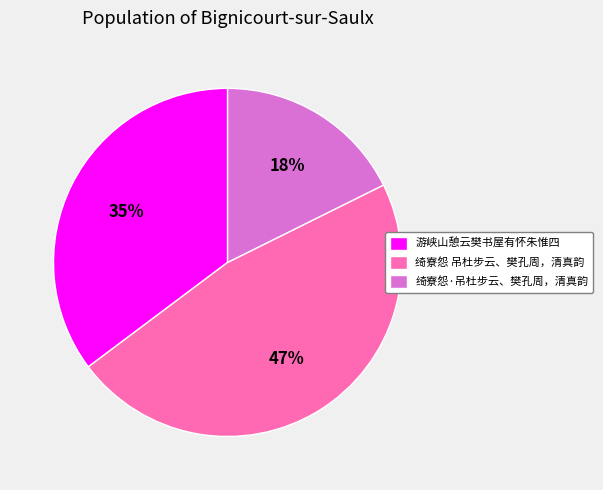

True or false: 游峡山憩云樊书屋有怀朱惟四 accounts for 43% of the total.

False